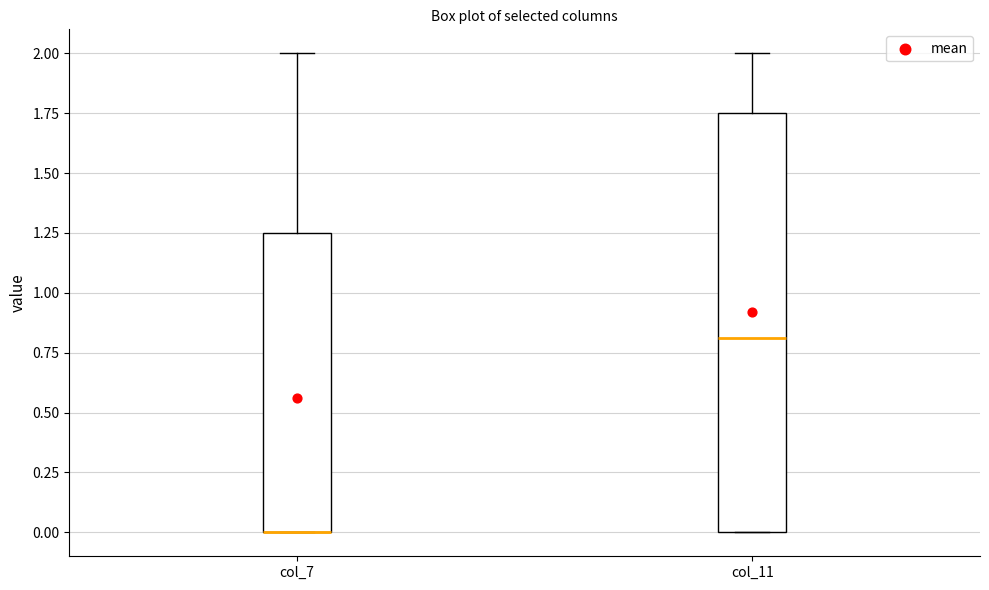

Reading left to right, read every box against the y-axis: the position of its median line, the range the box covers, and the ends of its whiskers. The values are not printed on the chart, so give them approximately, as read against the axis.

col_7: median 0.00 (drawn on the box's lower edge), box 0.00 to 1.25, whiskers 0.00 to 2.00
col_11: median 0.80, box 0.00 to 1.75, whiskers 0.00 to 2.00